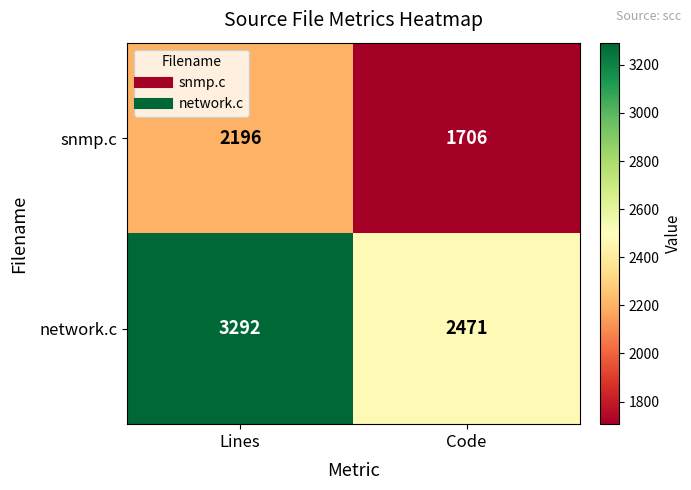

What value does the snmp.c series have at Lines, to the nearest 50?

2200